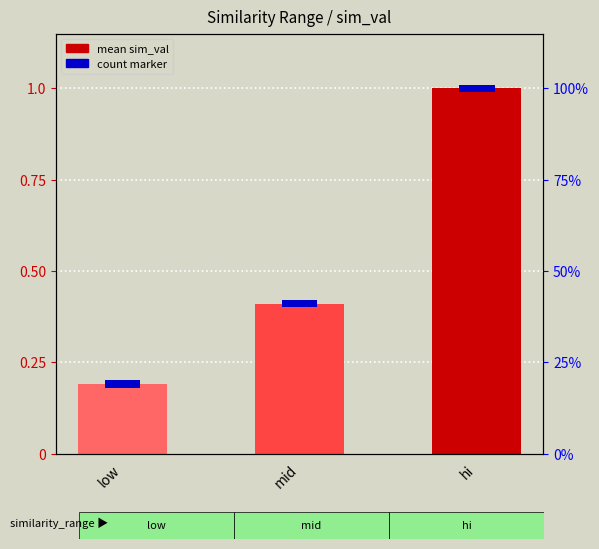

Reading right to left, extract all data points from this chart.

hi=1.0	mid=0.4	low=0.2